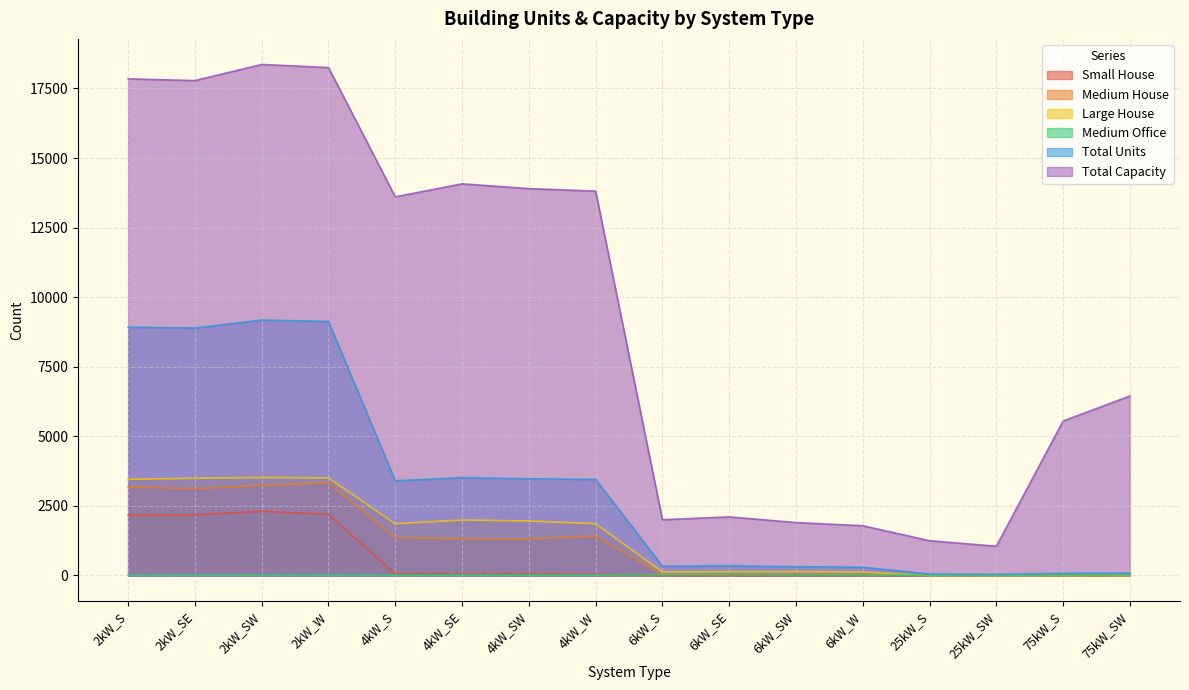

How many lines are shown in the chart?

6